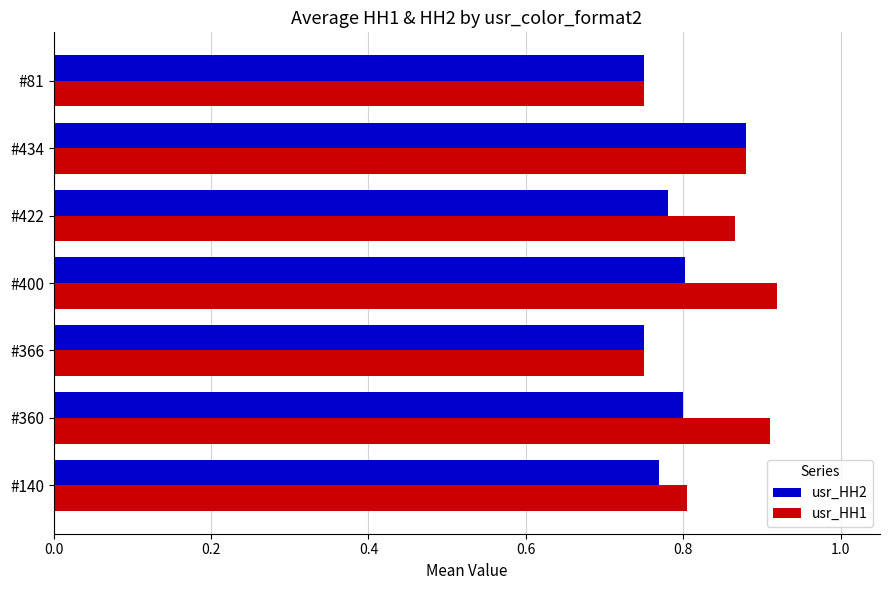

Is it true that usr_HH2 equals 0.9 at #434?

True